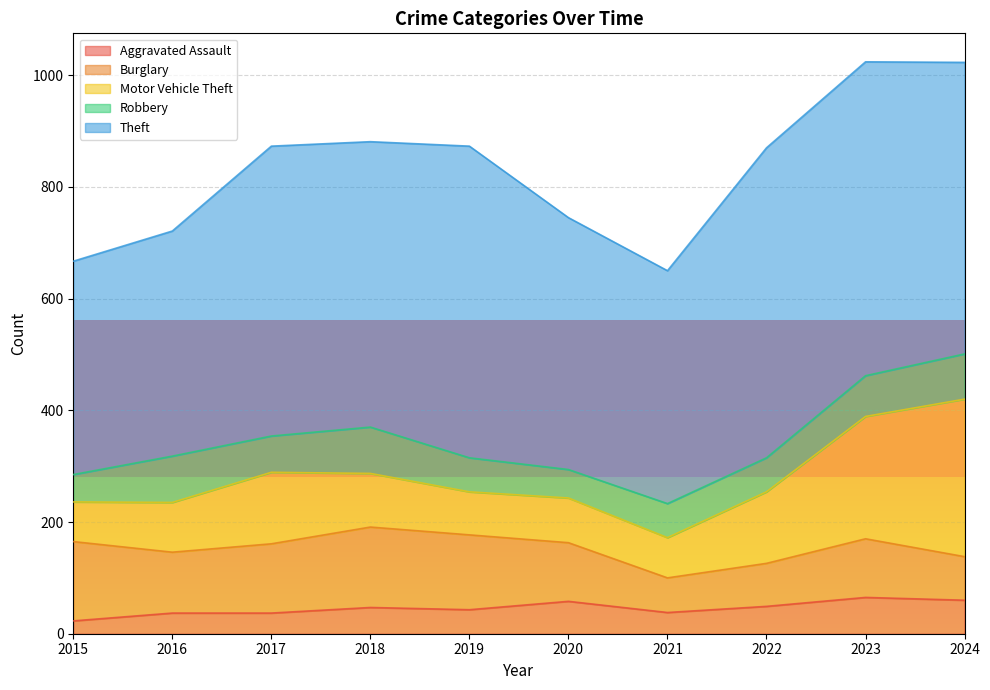

Where is the first local maximum for Burglary?

2018